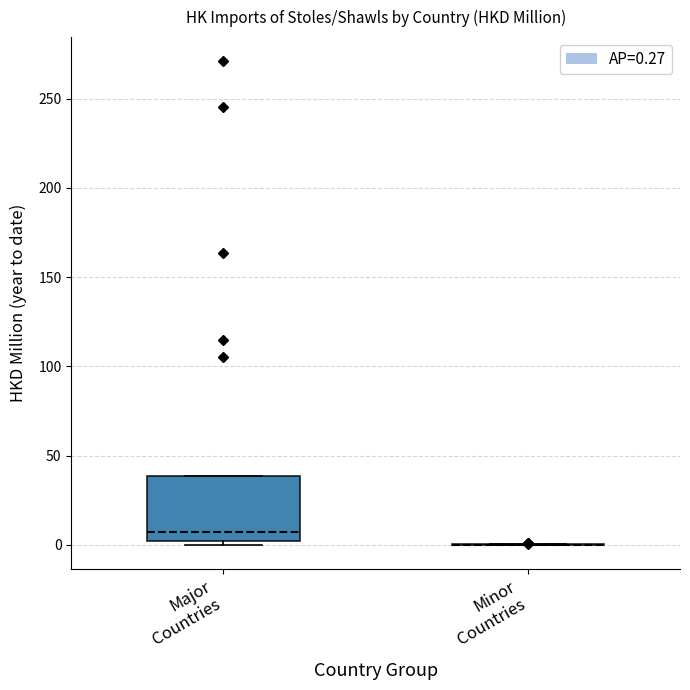

Comparing the boxes themselves (not the whiskers), which one is the tallest?

Major Countries